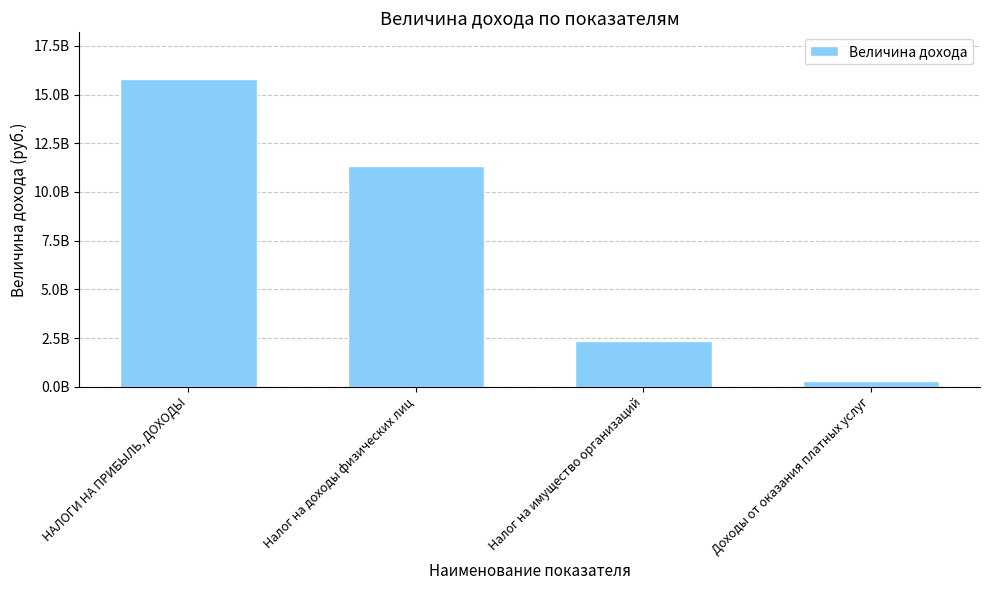

Does the chart contain any negative values?

No